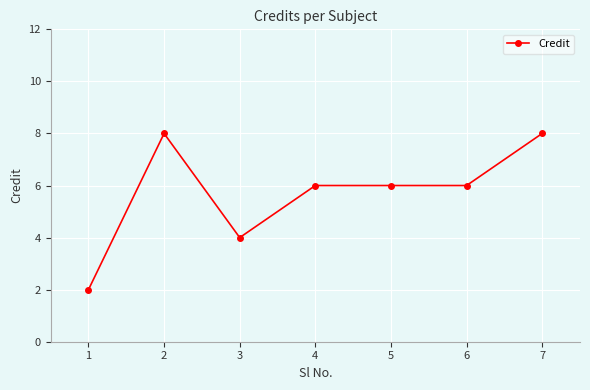

Reading left to right, what are all the values shown in this chart?

1=2	2=8	3=4	4=6	5=6	6=6	7=8